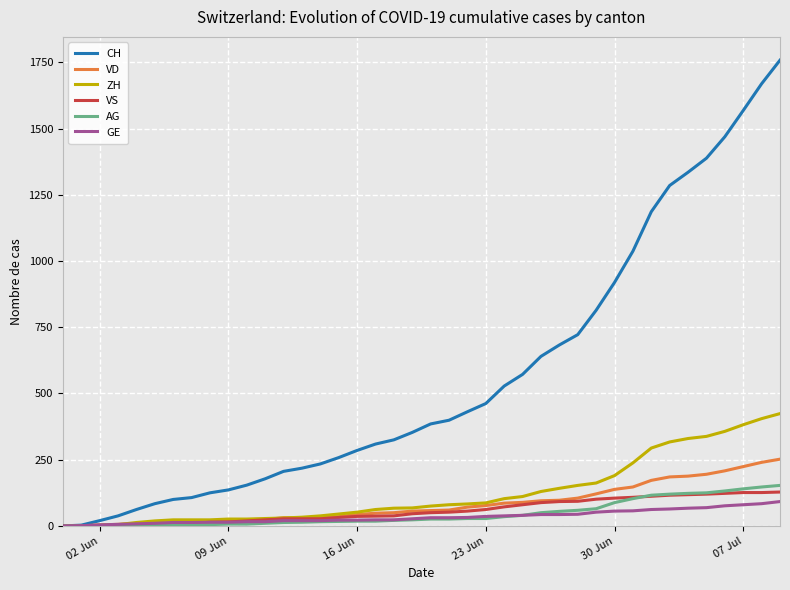

Which series has the largest range (max minus min)?

CH